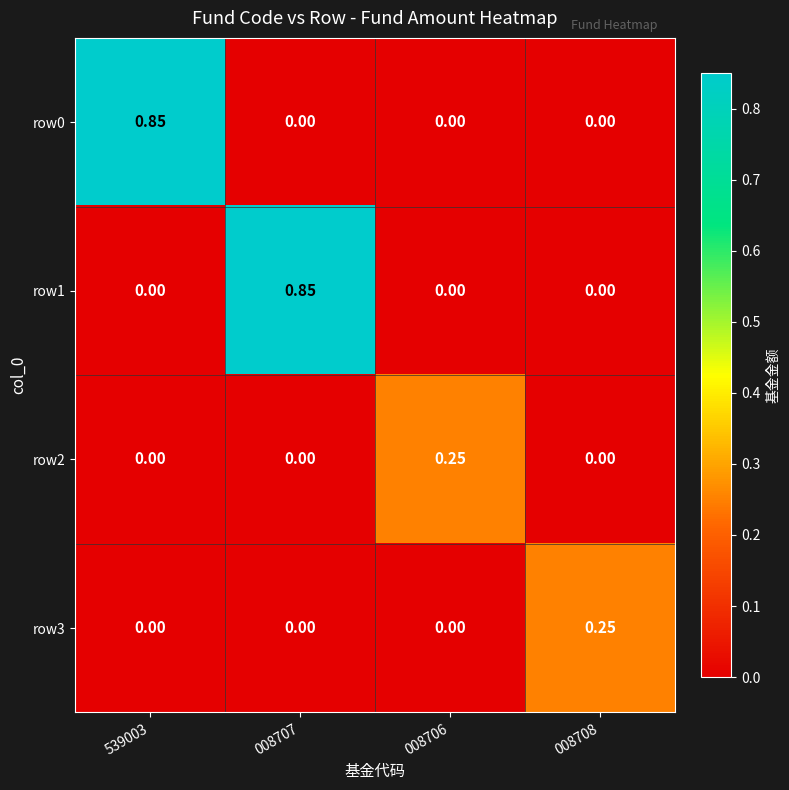

How many series are shown in this chart?

4